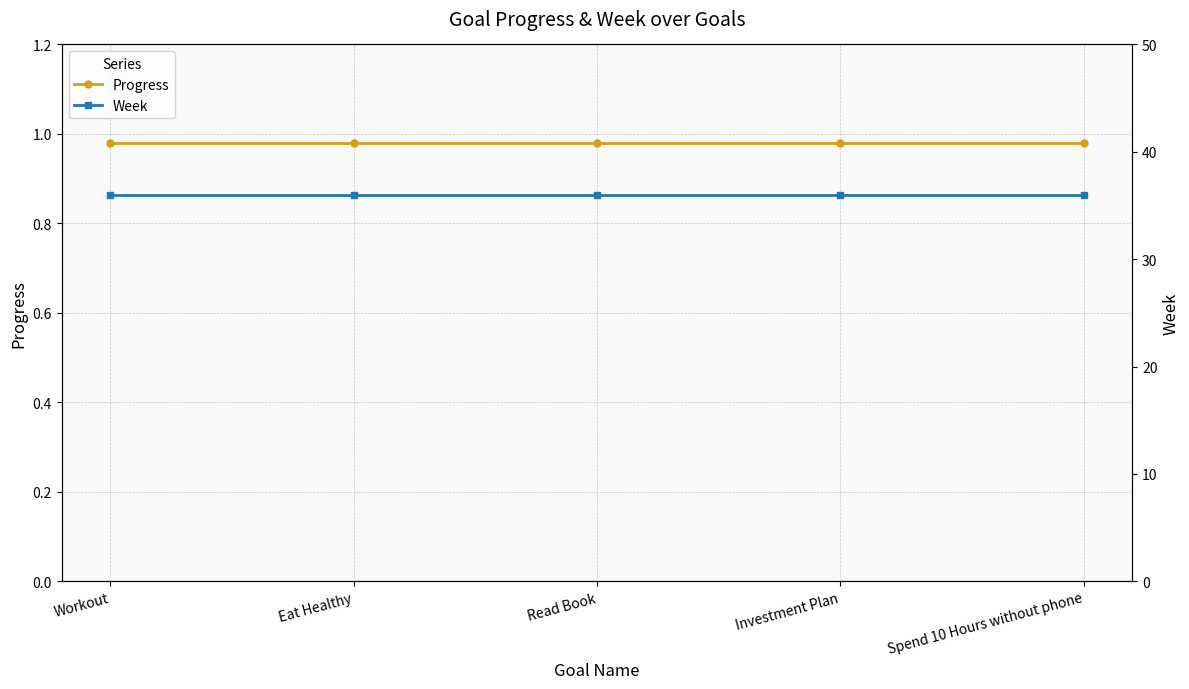

What position from the right is Spend 10 Hours without phone?

1